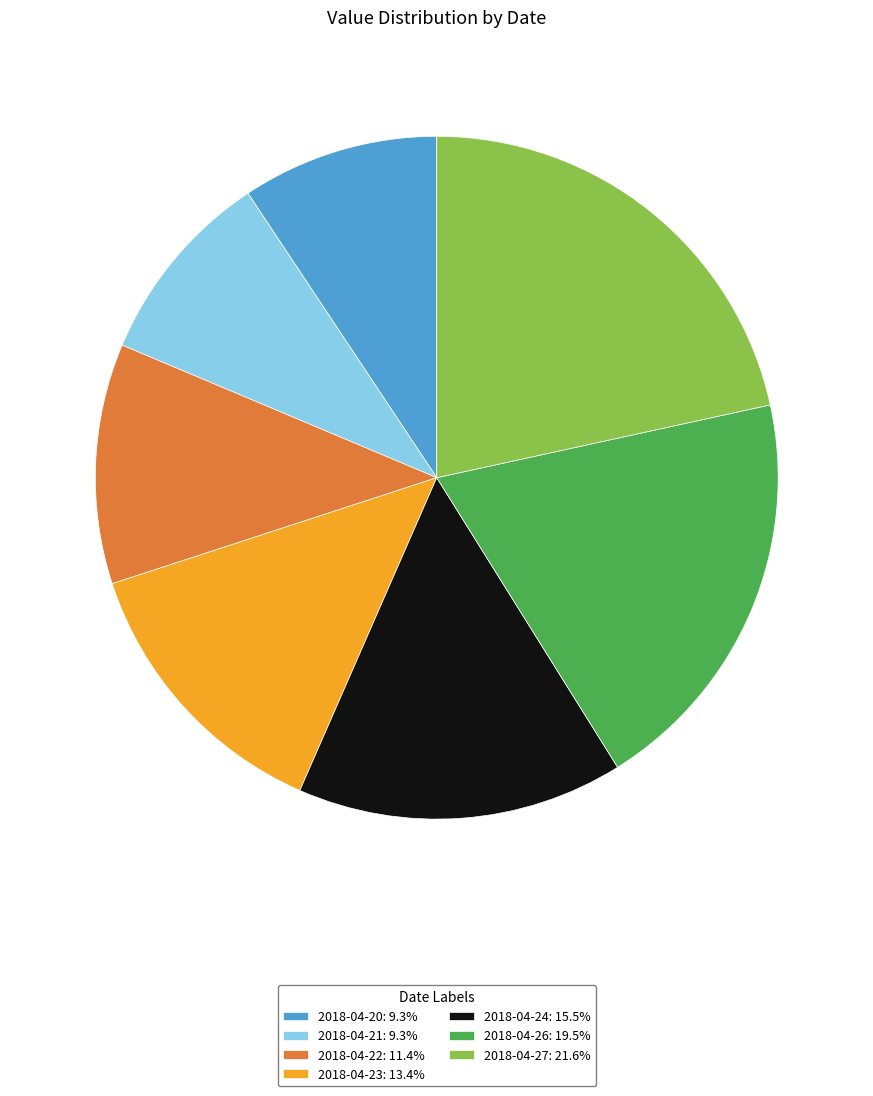

What is the ratio of the value at 2018-04-27: 21.6% to the value at 2018-04-26: 19.5%?

1.1